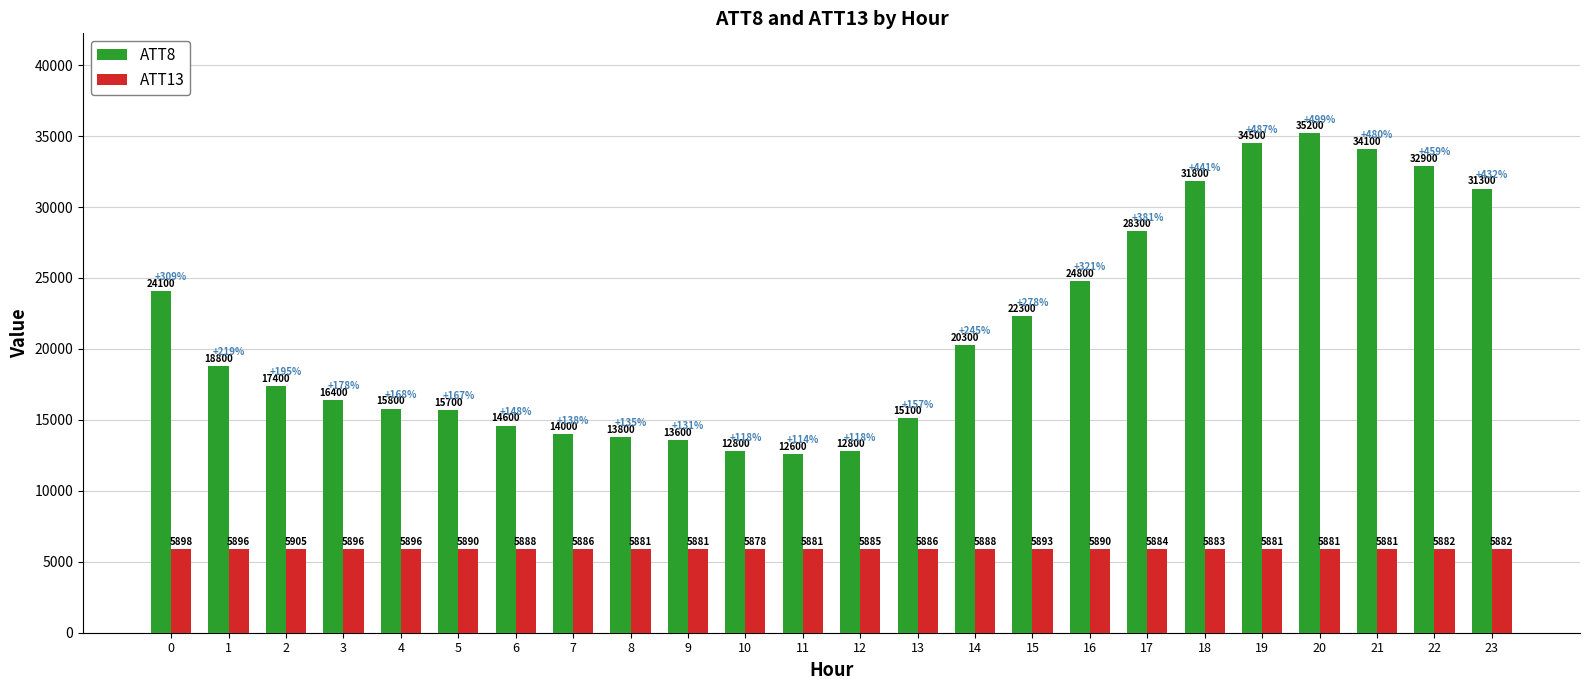

Rank the series at 12 from lowest to highest value.

ATT13, ATT8